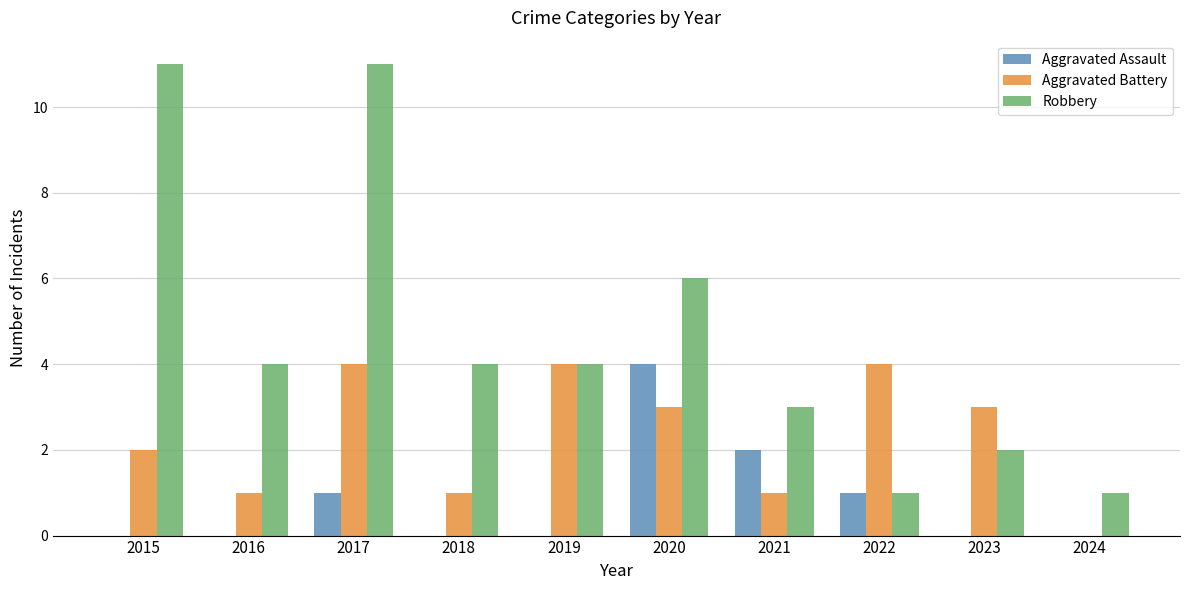

At which label does Robbery first exceed 4?

2015